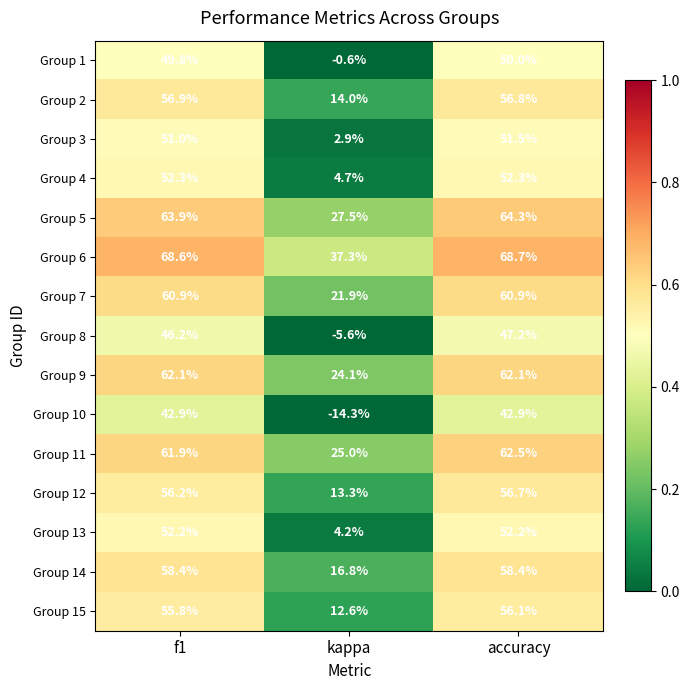

Which category has the lowest value across all series?

kappa